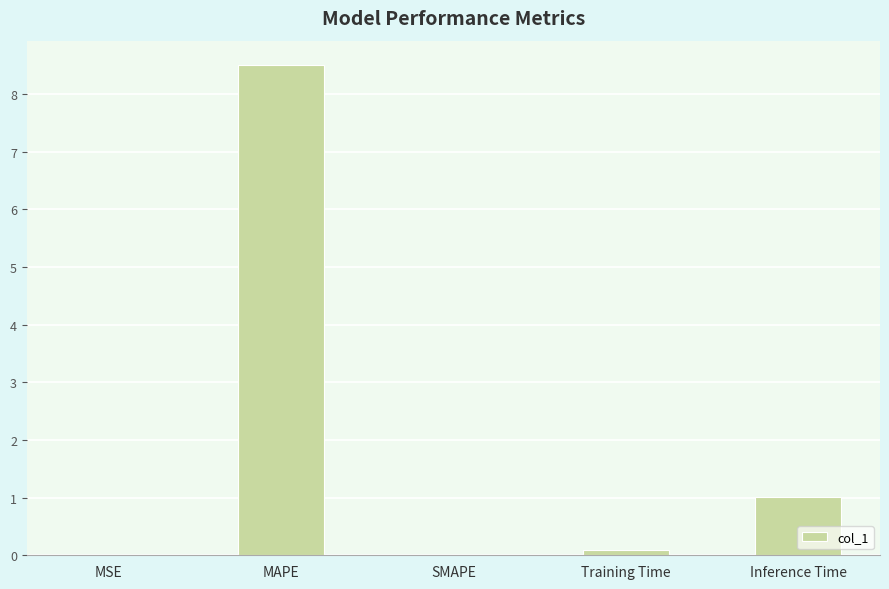

What is the sum of all values?

9.6